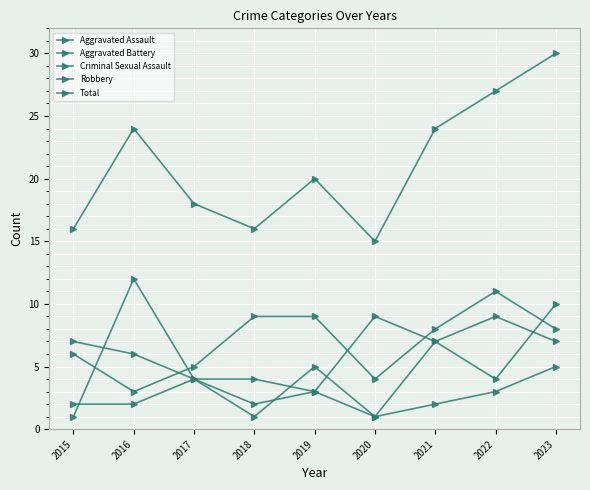

How many intersections are there between Criminal Sexual Assault and Robbery?

3